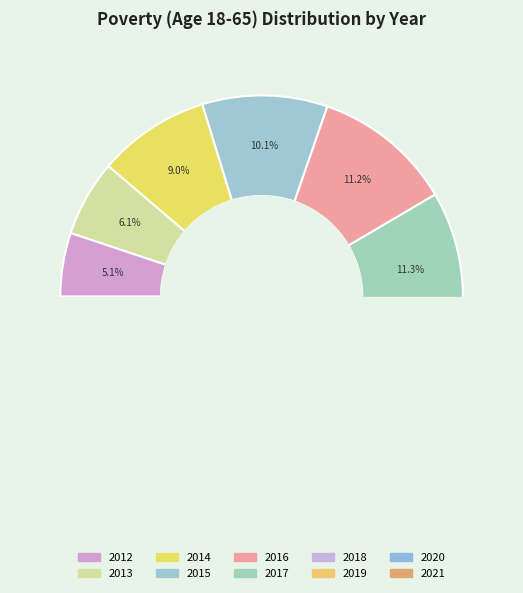

The 2016 slice represents 20% of the pie. True or false?

False